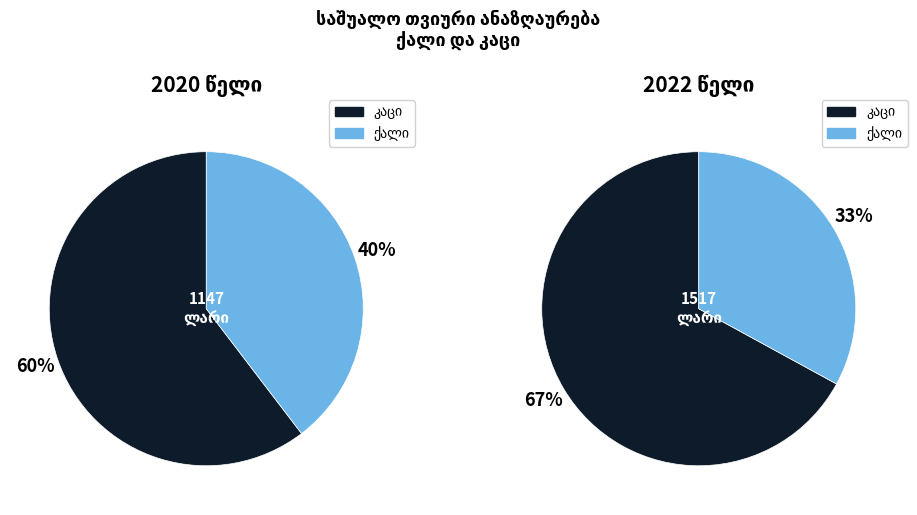

The 2014 slice represents 2% of the pie. True or false?

False